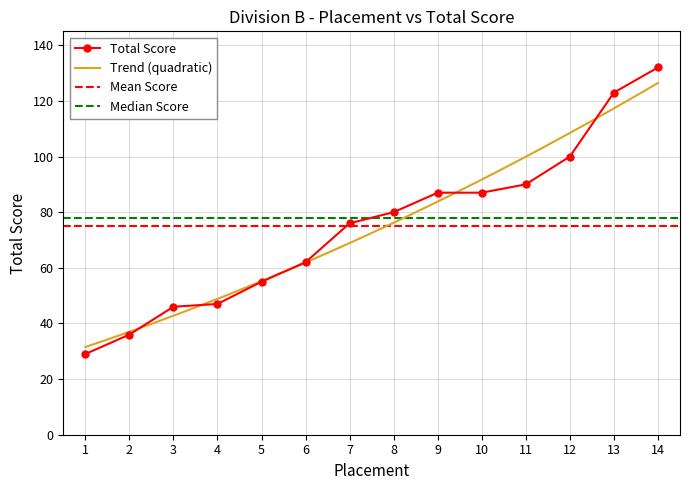

Count the number of values greater than 80.

6